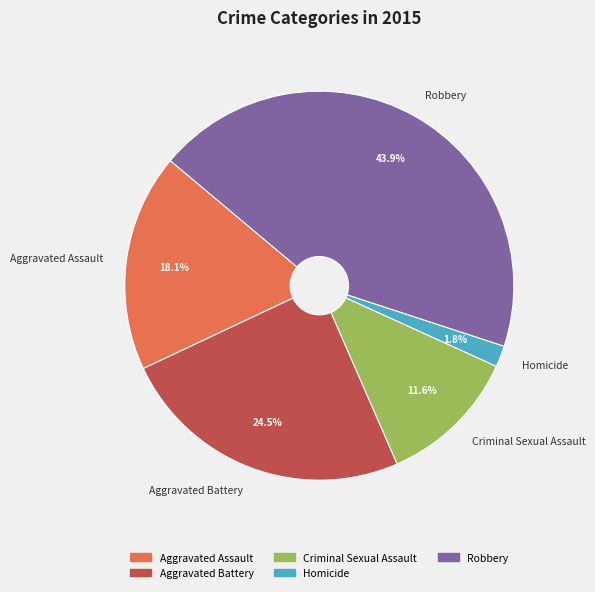

Which slice is the smallest?

Homicide